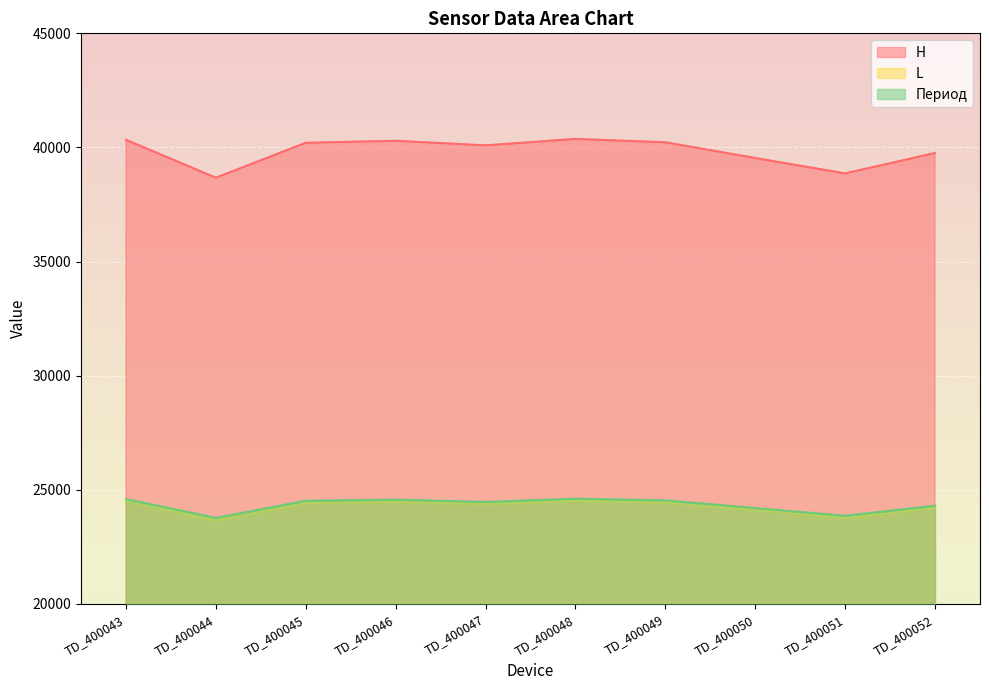

What is the difference between the highest and lowest values at TD_400051?

15106